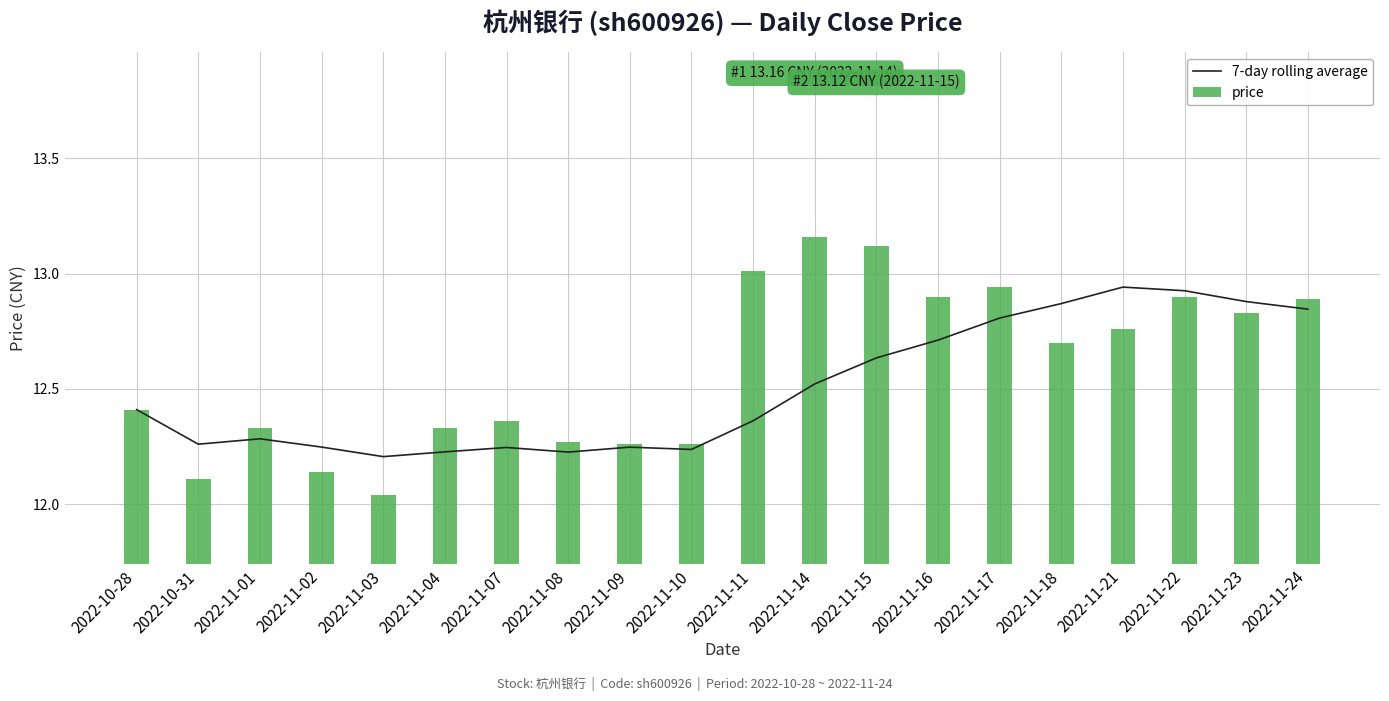

What is the difference between the maximum and minimum values in the 7-day rolling average series?

0.7